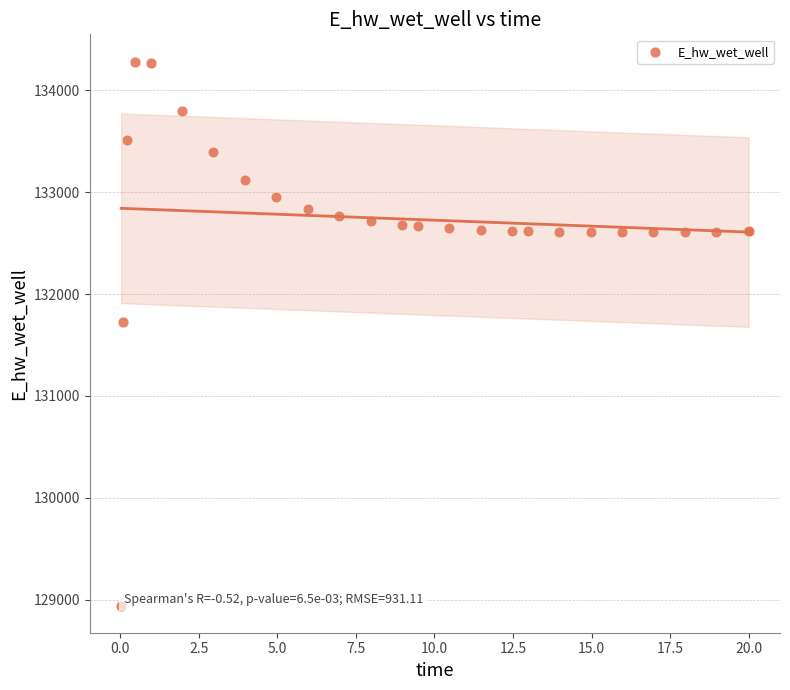

What Y value in the scatter plot is closest to 131612?

131728.2